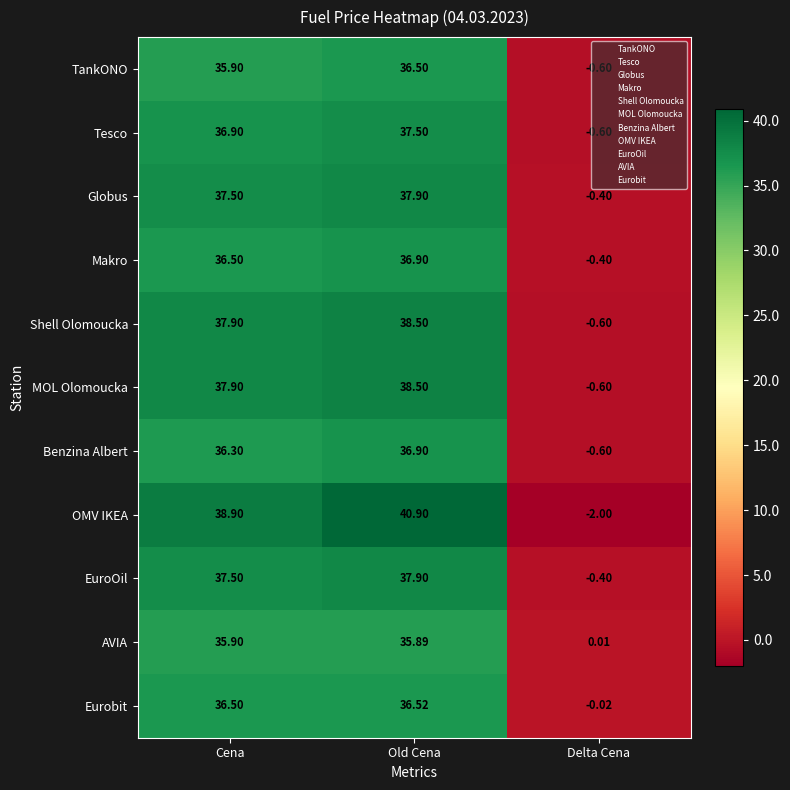

Rank the categories by Tesco value from highest to lowest.

Old Cena, Cena, Delta Cena